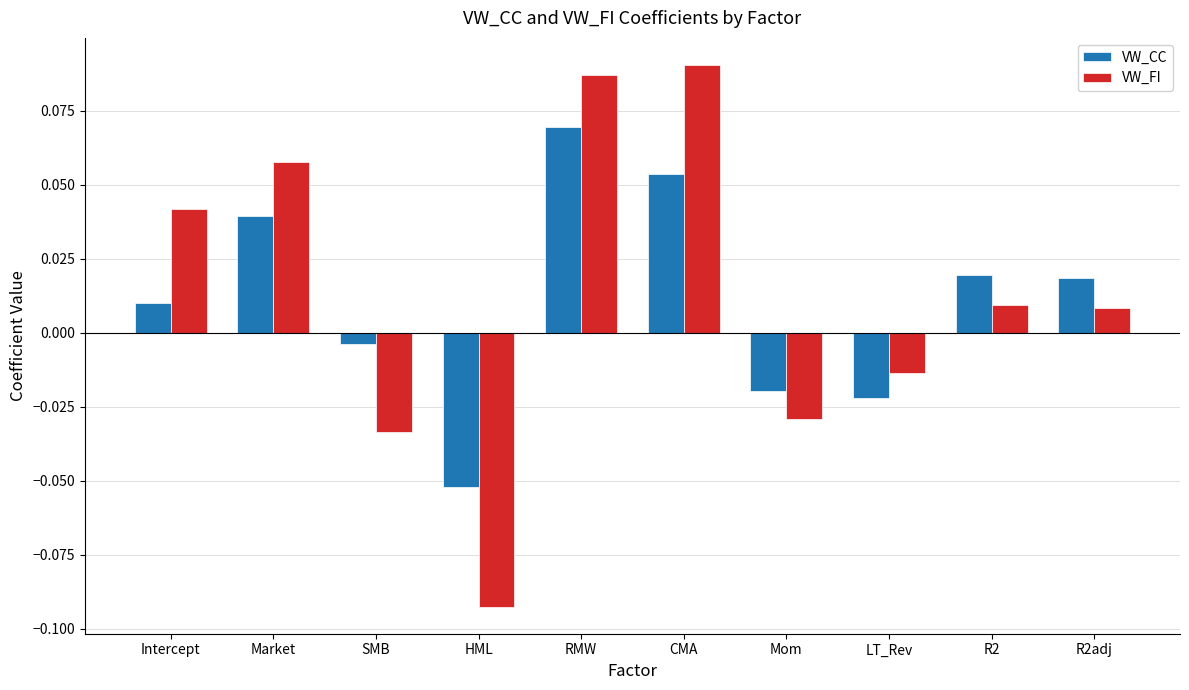

Does the chart contain stacked bars?

No